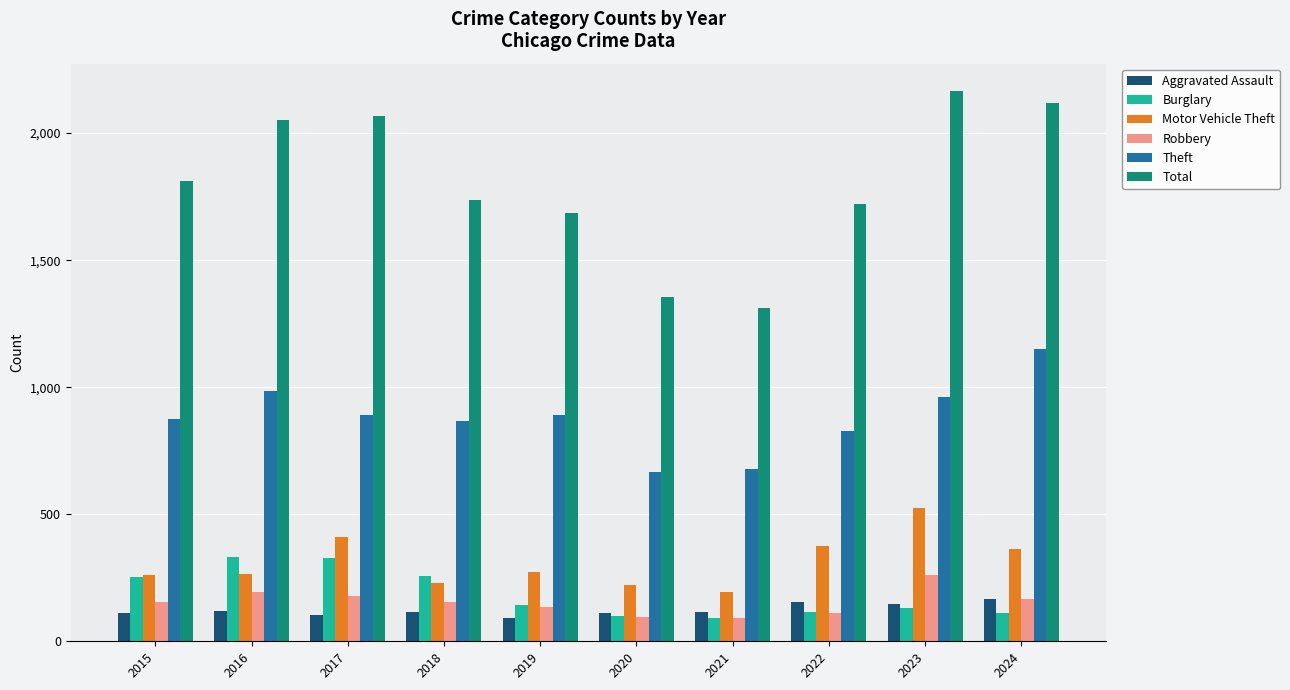

What is the minimum value shown in the chart?

90